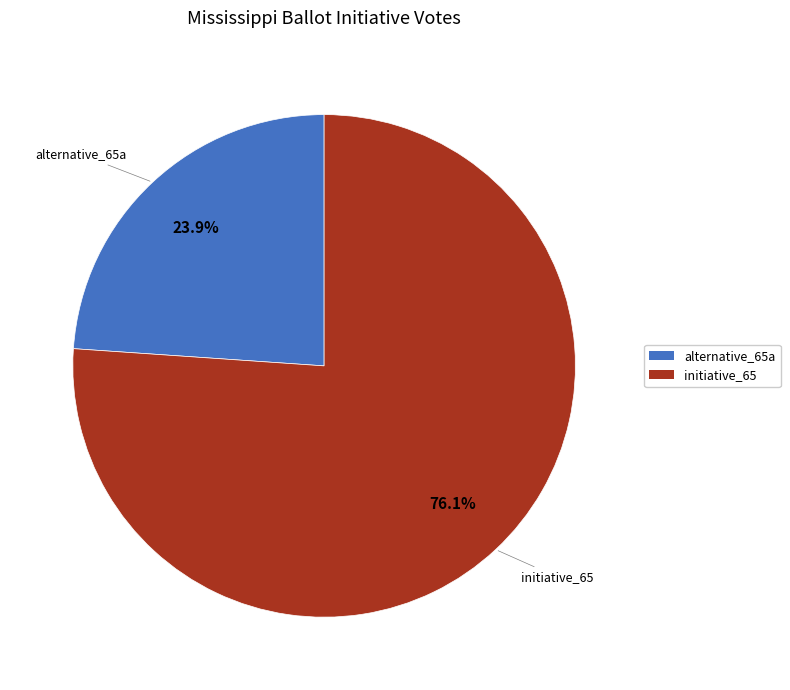

What is the total percentage of alternative_65a and initiative_65?

100.0%